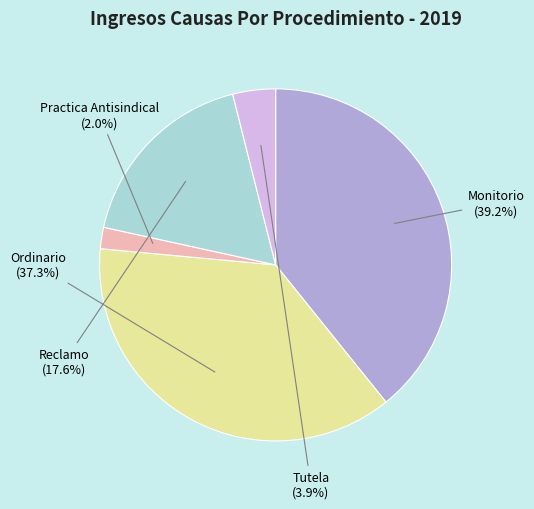

Which has a higher value, Ordinario or Practica Antisindical?

Ordinario